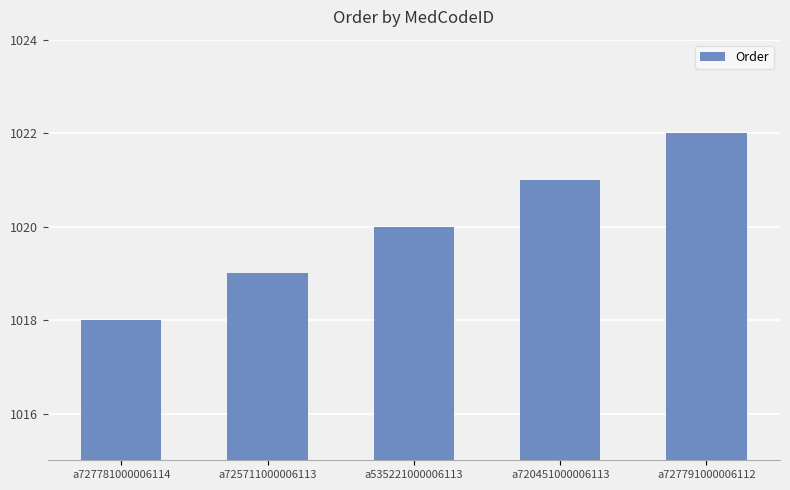

Reading left to right, extract all data points from this chart.

a727781000006114=1018	a725711000006113=1019	a535221000006113=1020	a720451000006113=1021	a727791000006112=1022